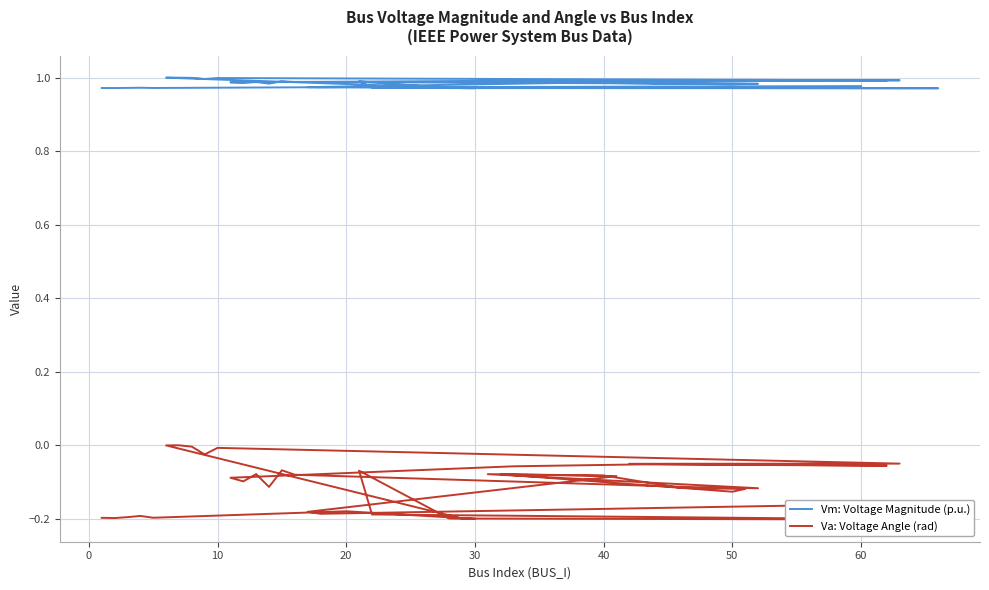

What is the sum of all Vm: Voltage Magnitude (p.u.) values?

39.4